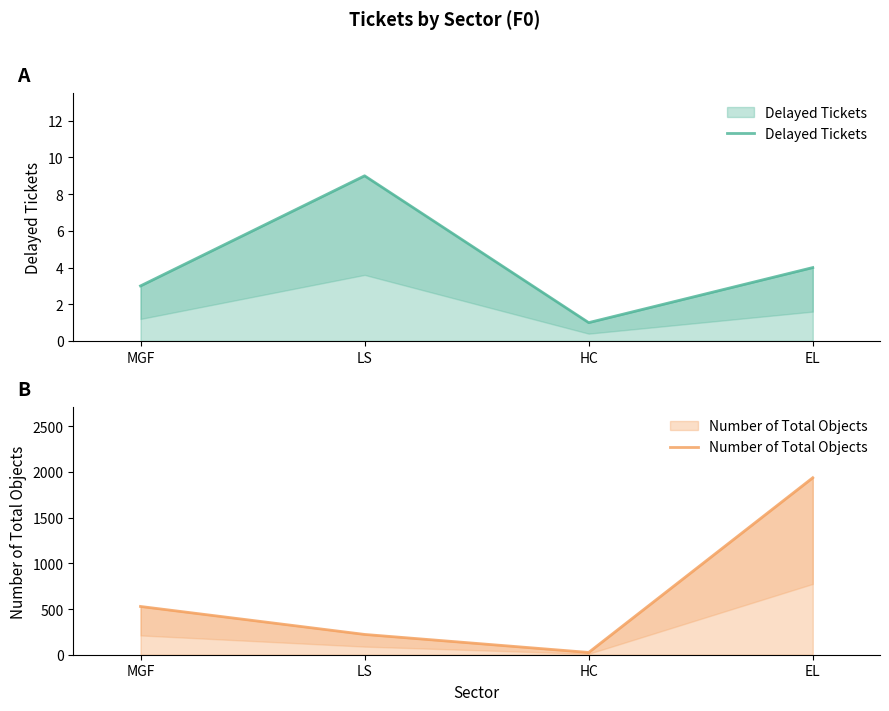

Which label corresponds to the smallest value in the chart?

HC